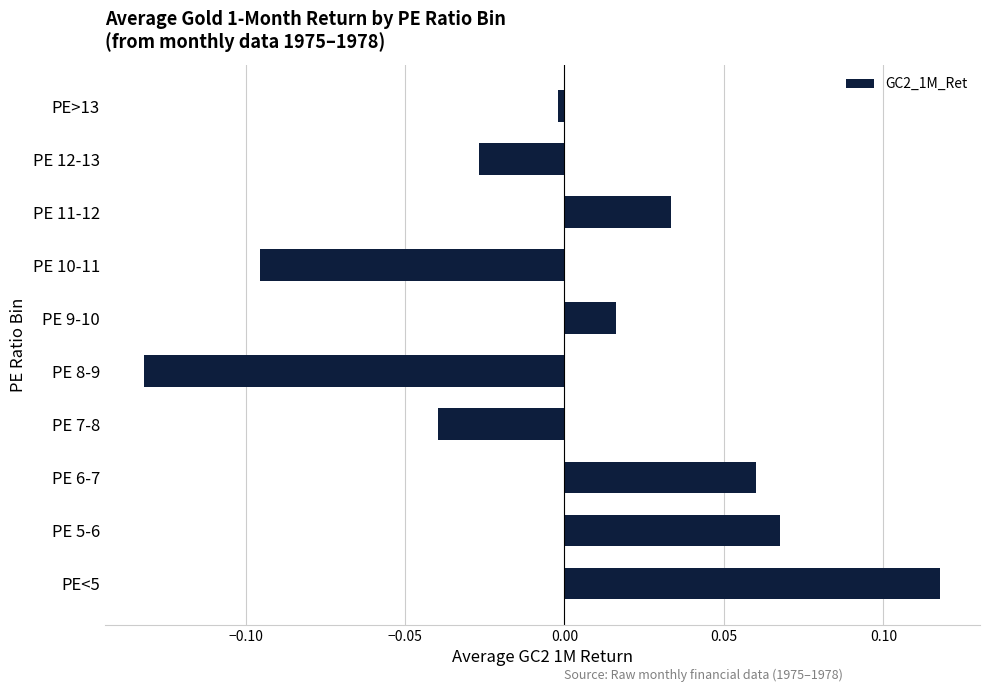

Which has a higher value, PE 11-12 or PE<5?

PE<5